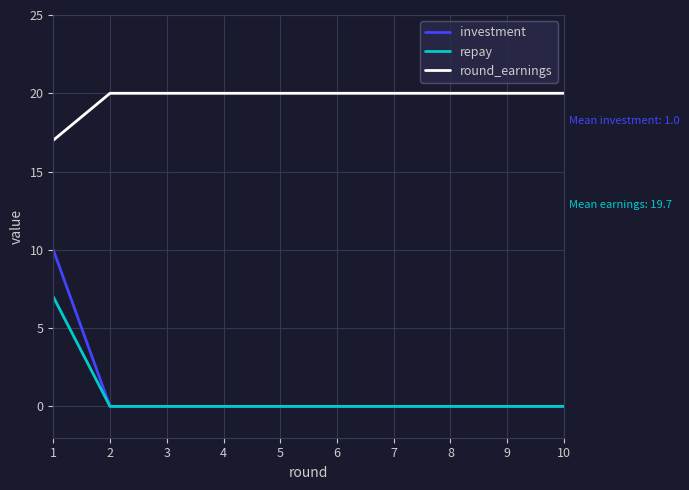

True or false: round_earnings and investment cross at least once.

False